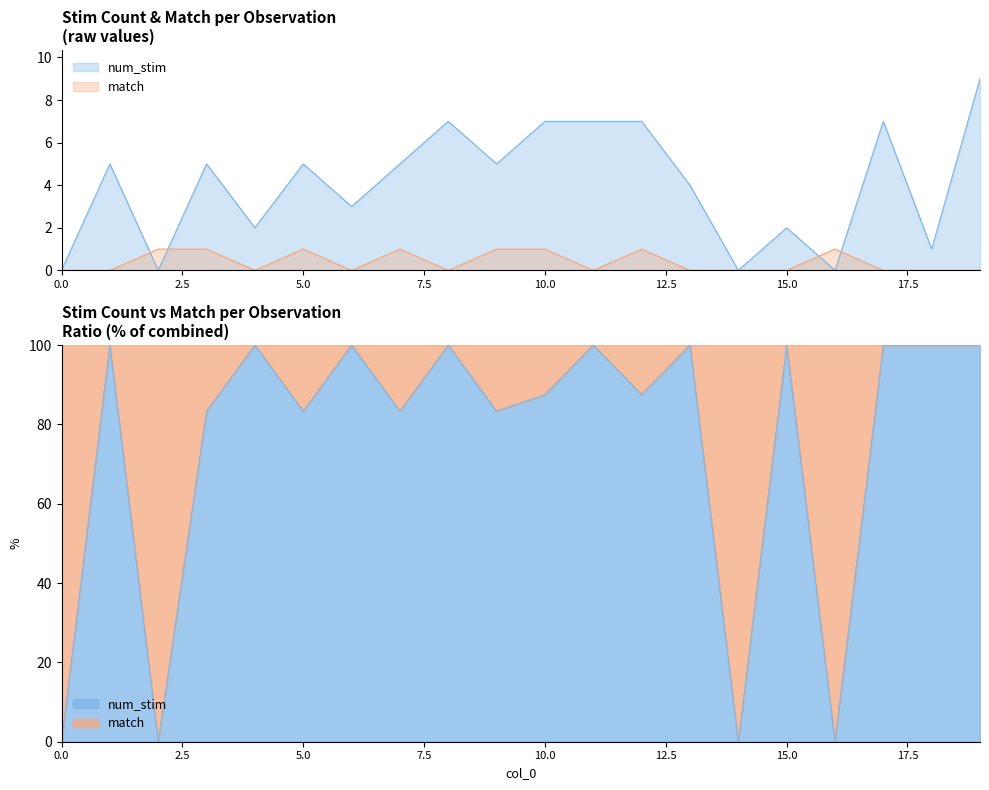

Is the value of match at 8 greater than the value of num_stim at 5?

No